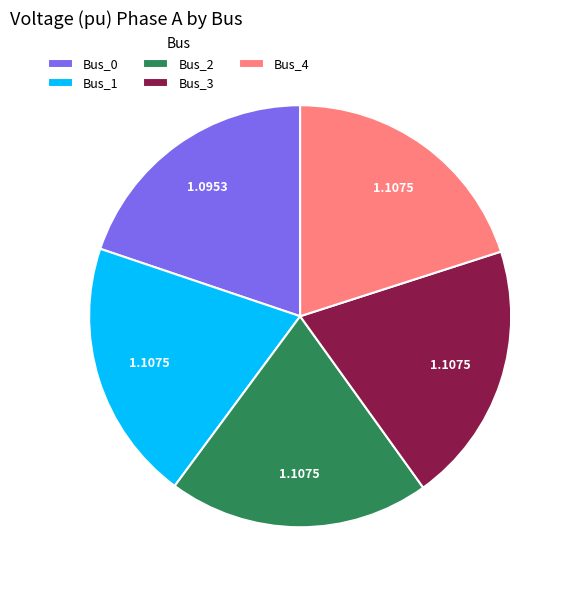

How many segments does this pie chart have?

5